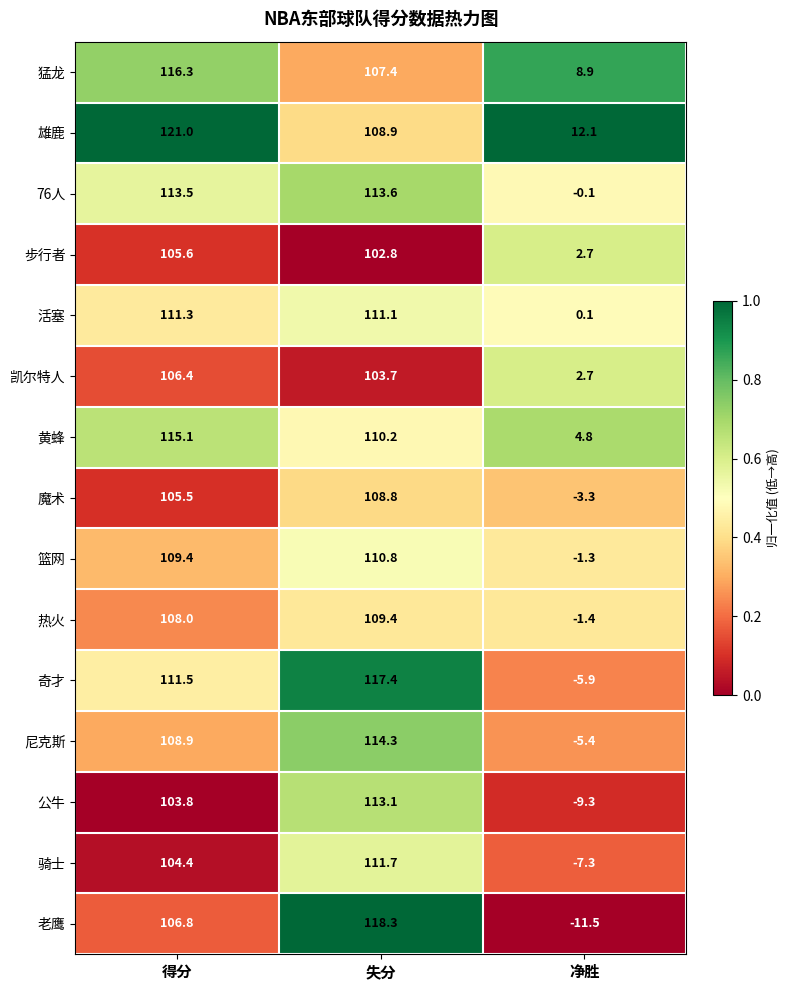

List the series in order of their peak value, lowest first.

步行者, 凯尔特人, 魔术, 热火, 篮网, 活塞, 骑士, 公牛, 76人, 尼克斯, 黄蜂, 猛龙, 奇才, 老鹰, 雄鹿